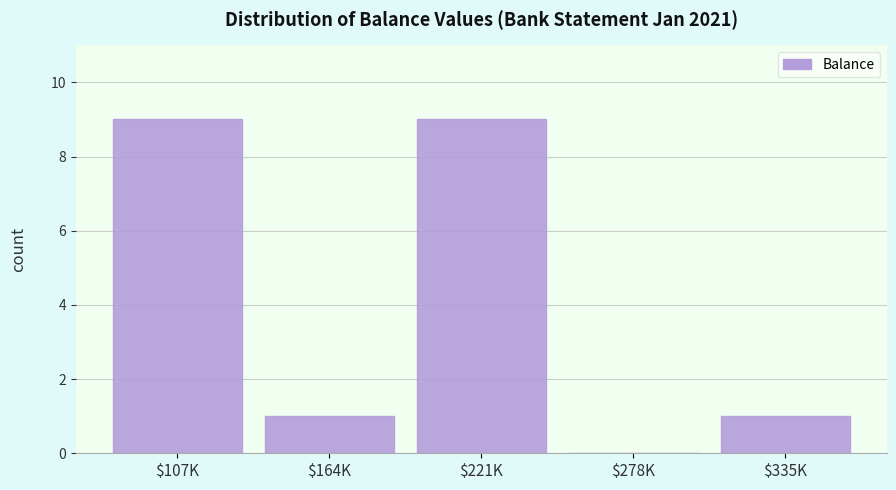

What is the sum of all values?

20